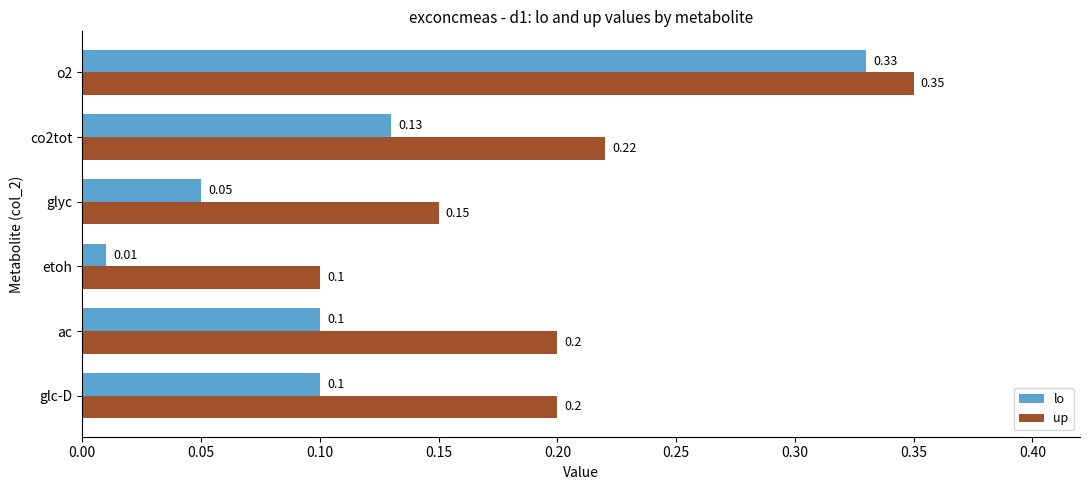

At ac, list the series in order from smallest to largest.

lo, up